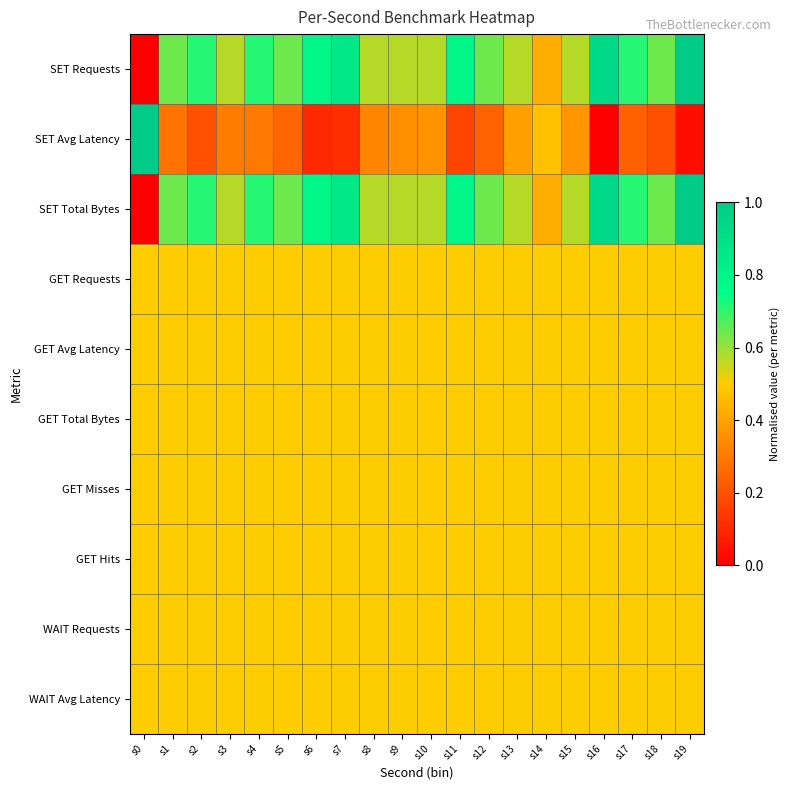

Between s8 and s16, which series saw the biggest shift?

SET Total Bytes